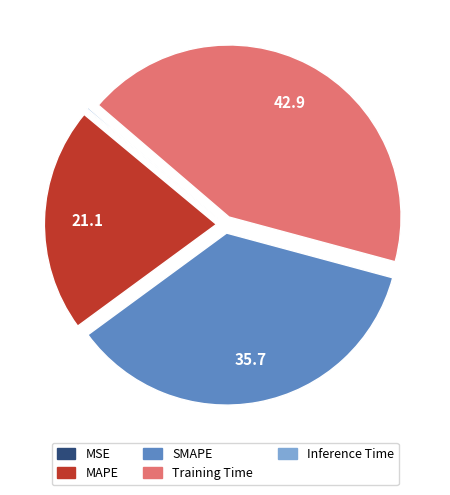

What is the largest slice in the pie chart?

Training Time